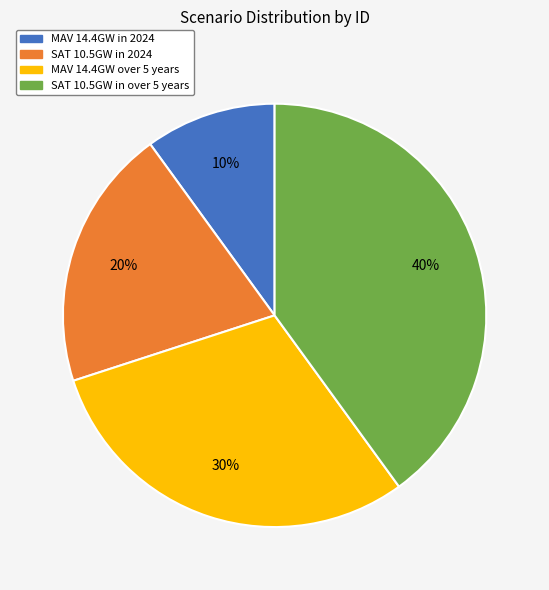

Combined, do SAT 10.5GW in over 5 years and MAV 14.4GW over 5 years account for over 50%?

Yes